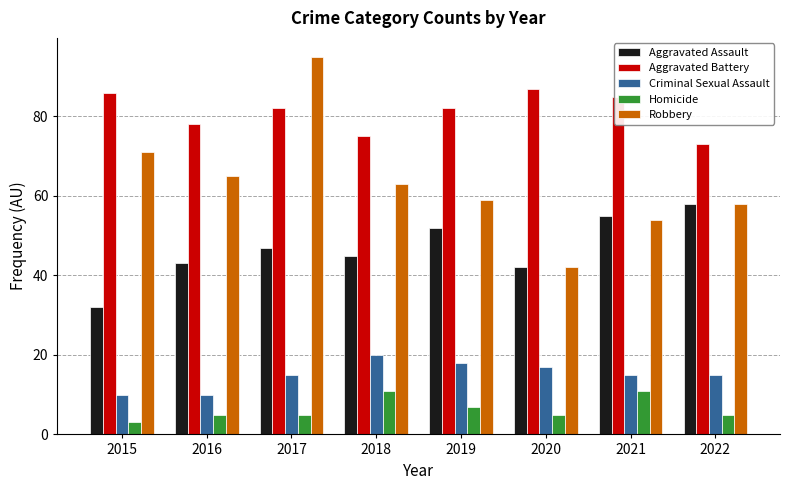

What is the difference between the highest and lowest values at 2019?

75